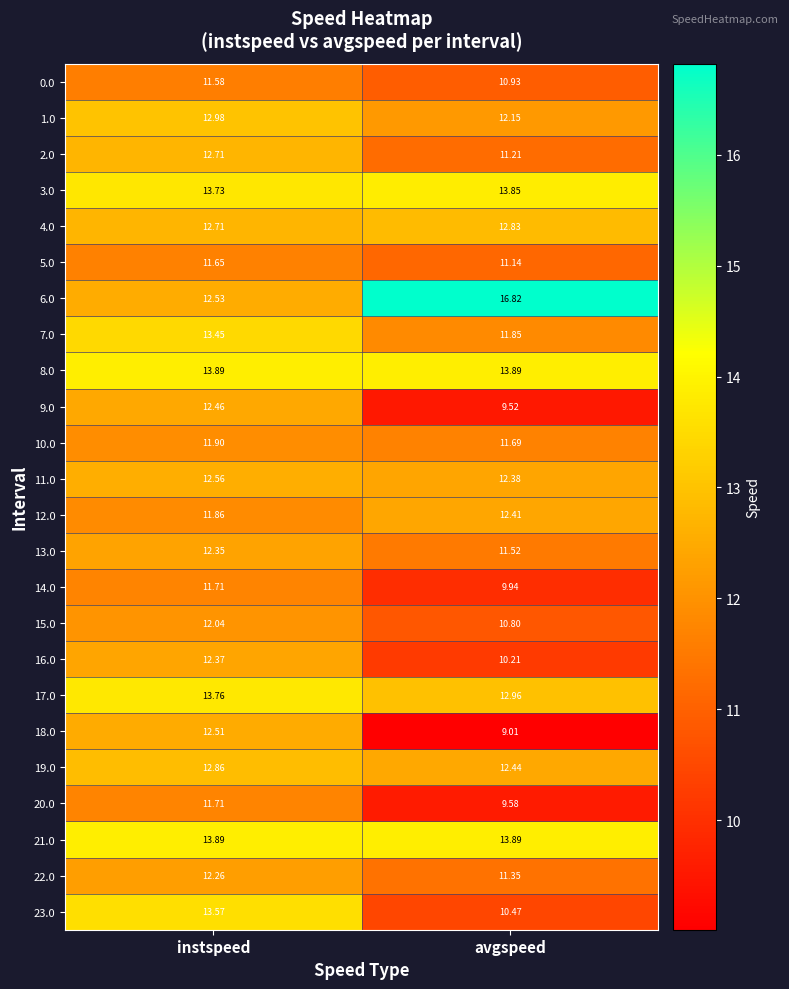

At how many categories does at least one series exceed 16?

1